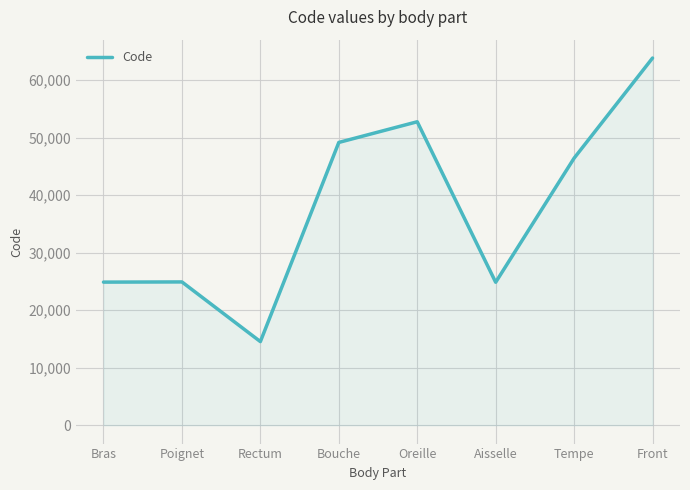

Is it true that the value at Front is 104729?

False